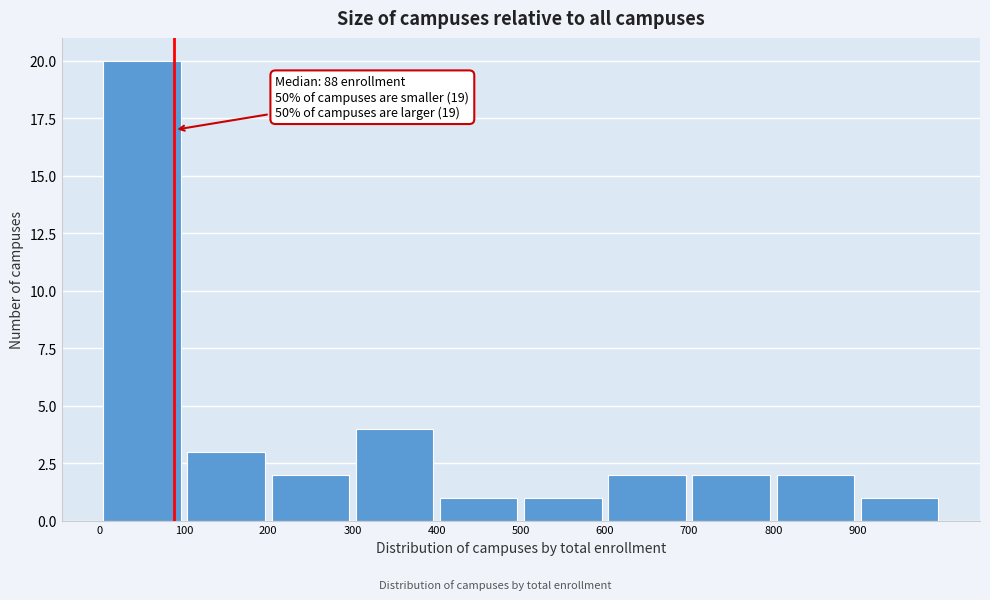

Over which range of the x-axis is the bar tallest?

0 to 100